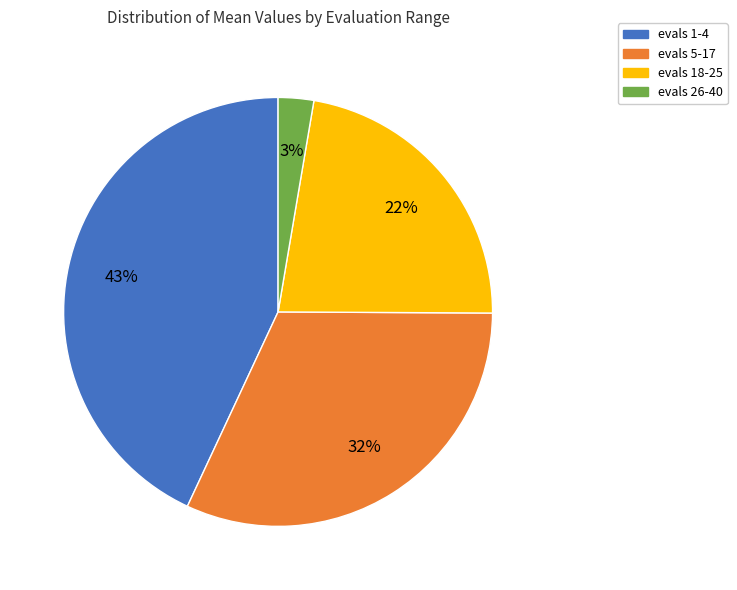

To the nearest percent, what percentage of the pie is evals 1-4?

43%